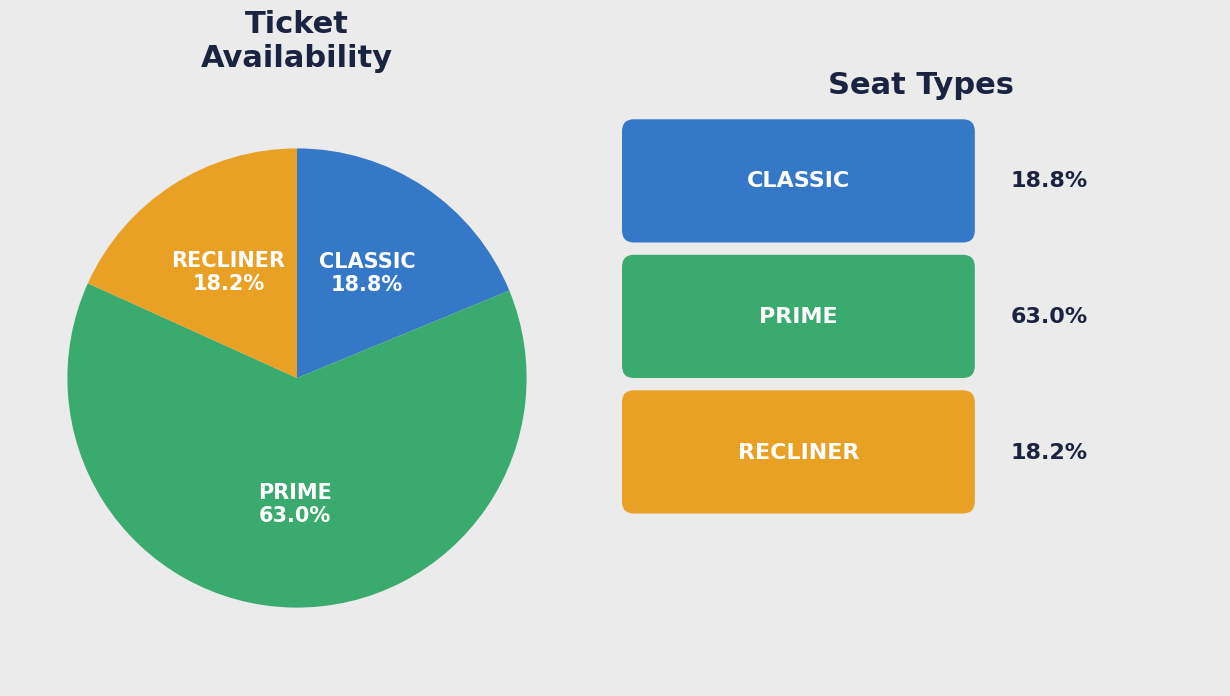

Is there any slice that represents more than half of the pie?

Yes